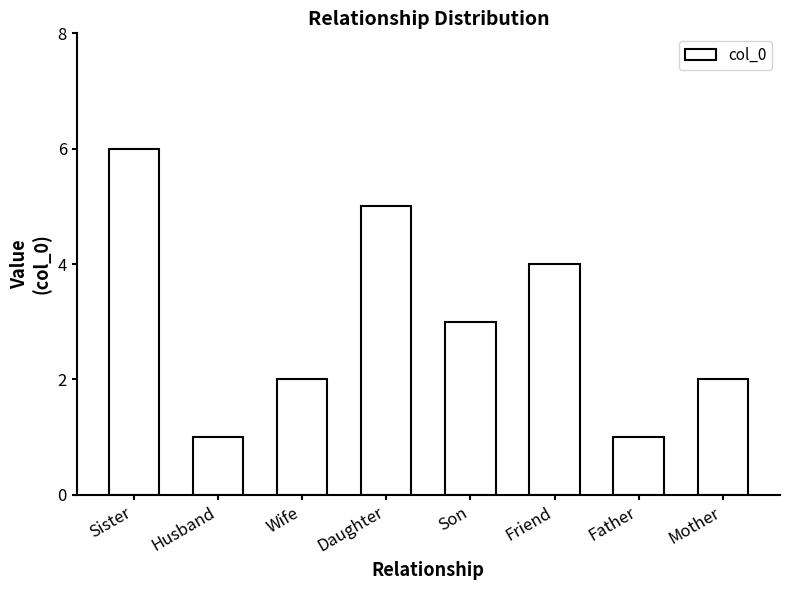

What is the minimum value shown in the chart?

1